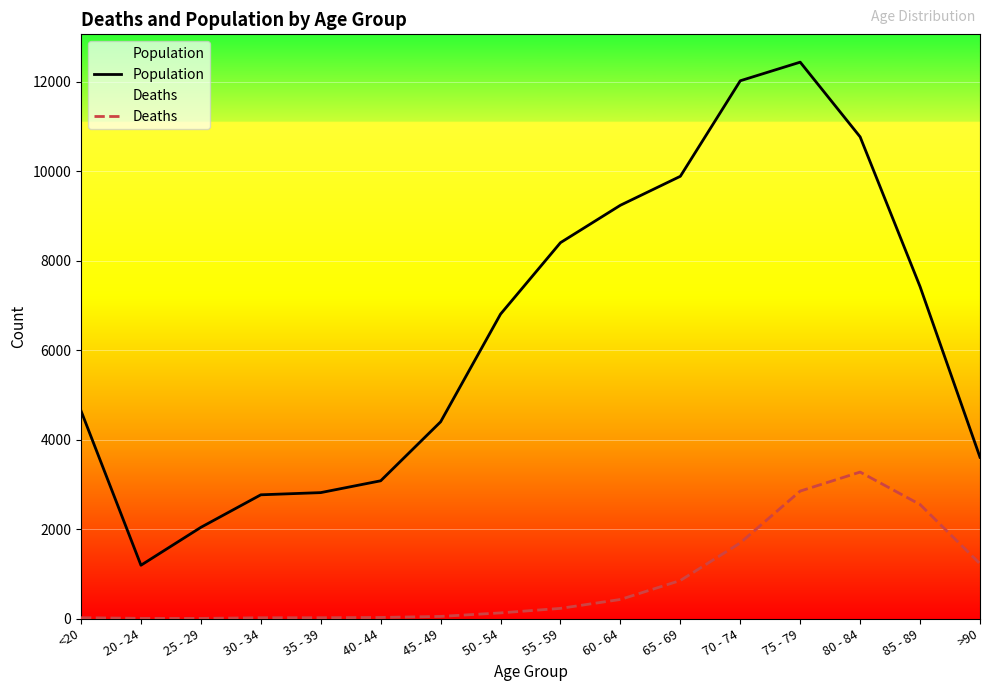

Rank the series by their maximum value, from highest to lowest.

Population, Deaths